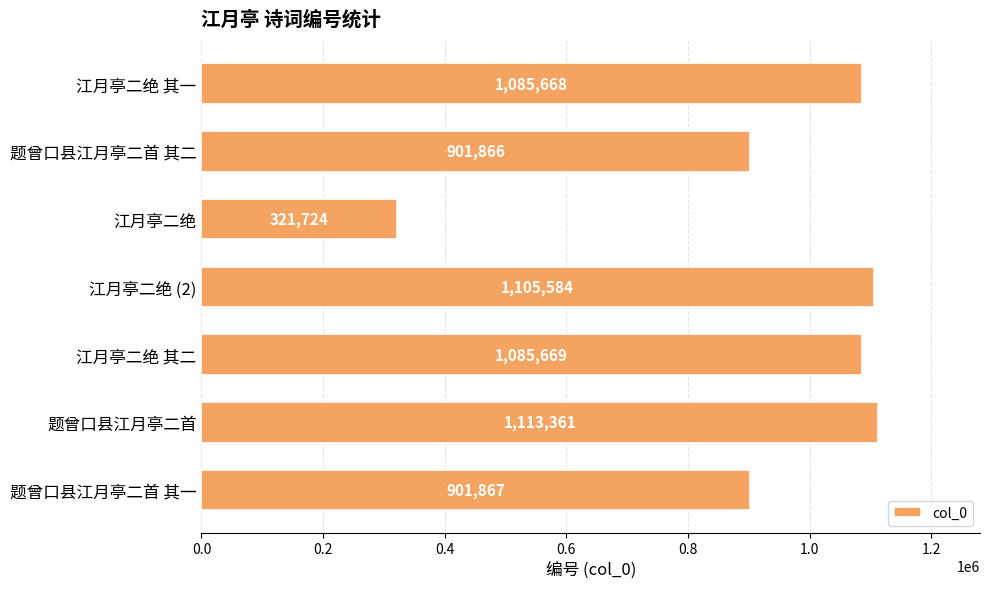

Reading top to bottom, what are all the values shown in this chart?

江月亭二绝 其一=1085668	题曾口县江月亭二首 其二=901866	江月亭二绝=321724	江月亭二绝 (2)=1105584	江月亭二绝 其二=1085669	题曾口县江月亭二首=1113361	题曾口县江月亭二首 其一=901867